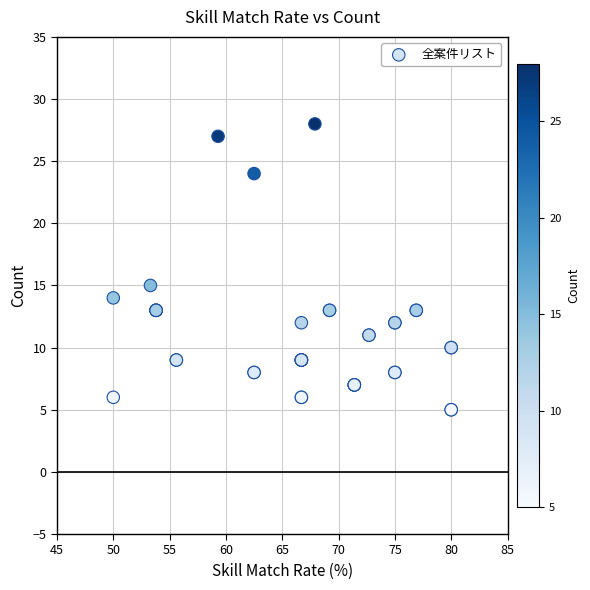

What Y value in the scatter plot is closest to 16?

15